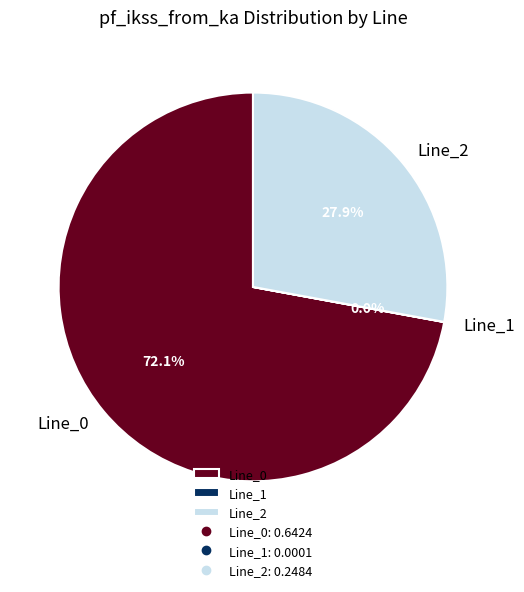

What percentage do Line_2 and Line_0 together represent?

100.0%